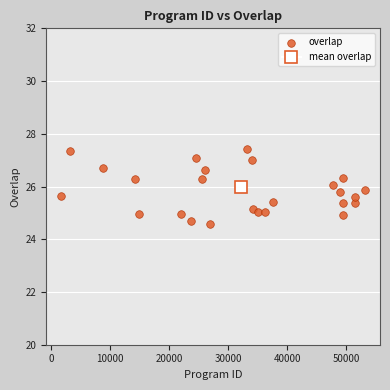

What is the range of Y values (max minus min)?

2.8